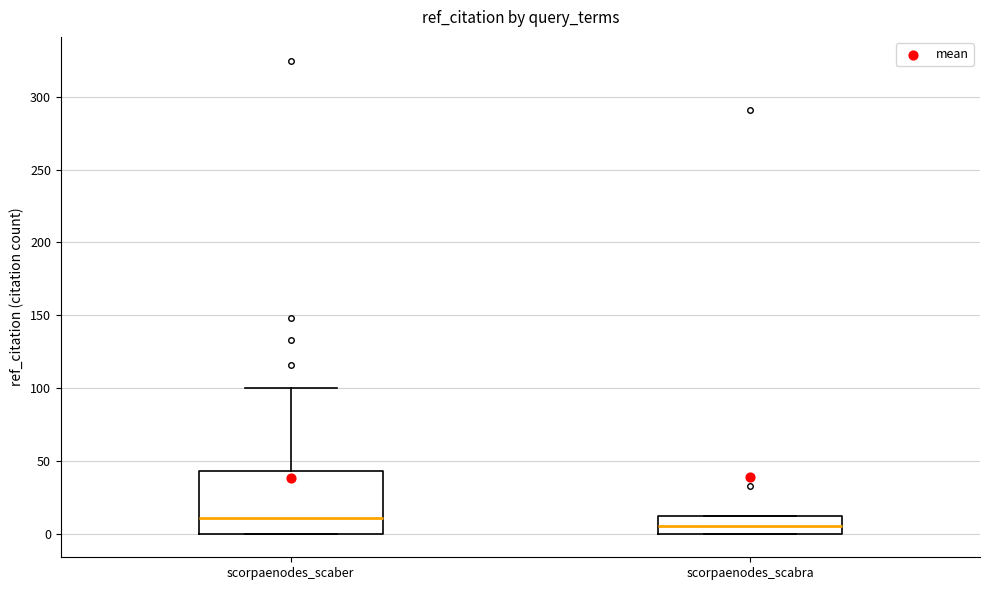

Reading left to right, read every box against the y-axis: the position of its median line, the range the box covers, and the ends of its whiskers. The values are not printed on the chart, so give them approximately, as read against the axis.

scorpaenodes_scaber: median 10, box 0 to 45, whiskers 0 to 100
scorpaenodes_scabra: median 5, box 0 to 10, whiskers 0 to 10